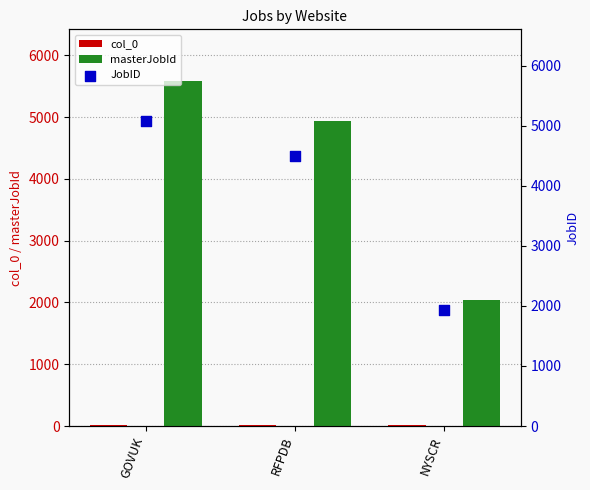

Which series has the widest spread of Y values?

masterJobId